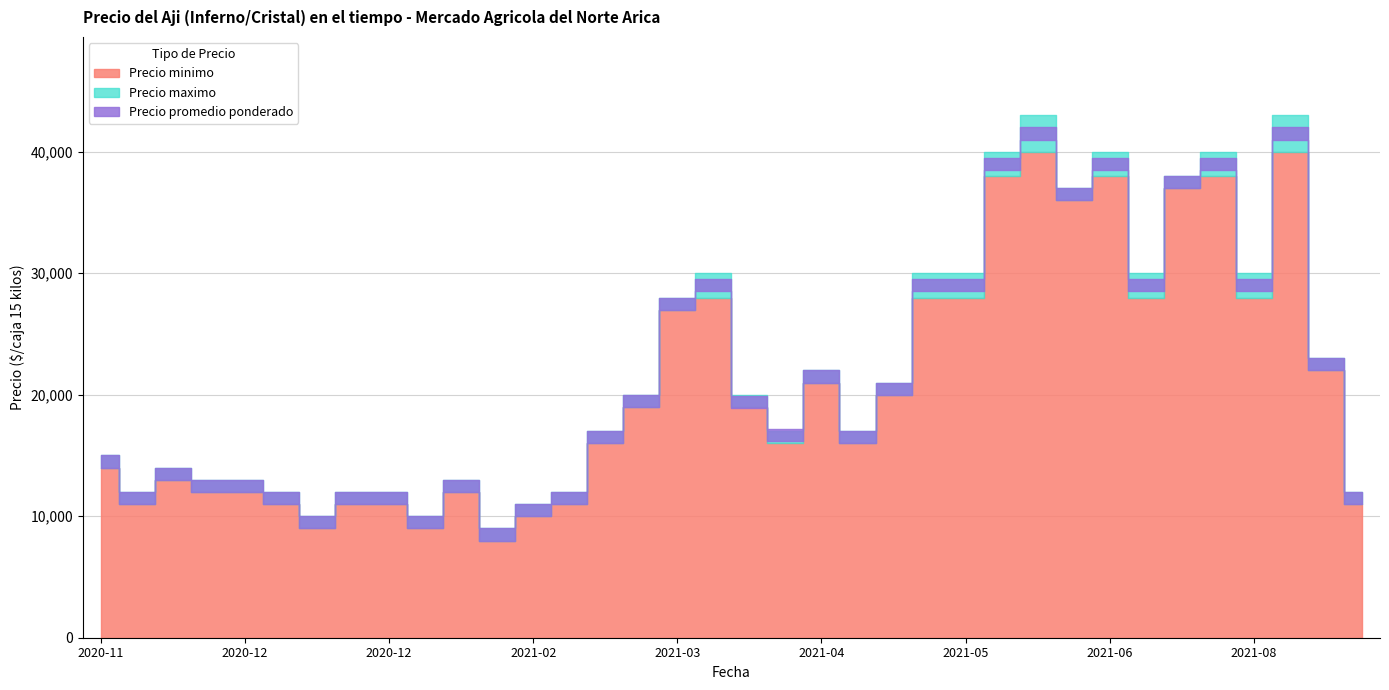

Which series has the largest range (max minus min)?

Precio maximo